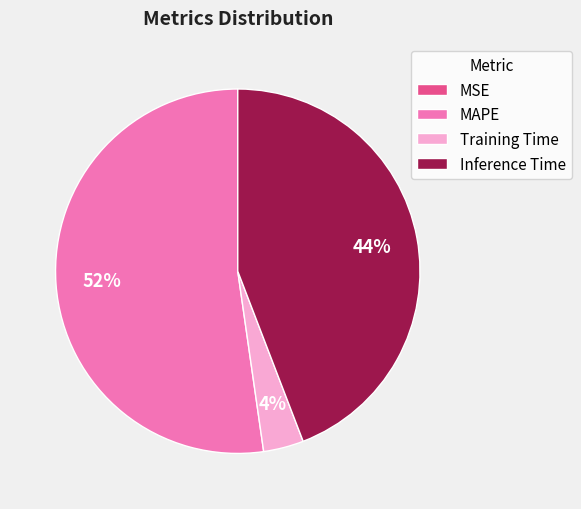

What is the majority slice?

MAPE